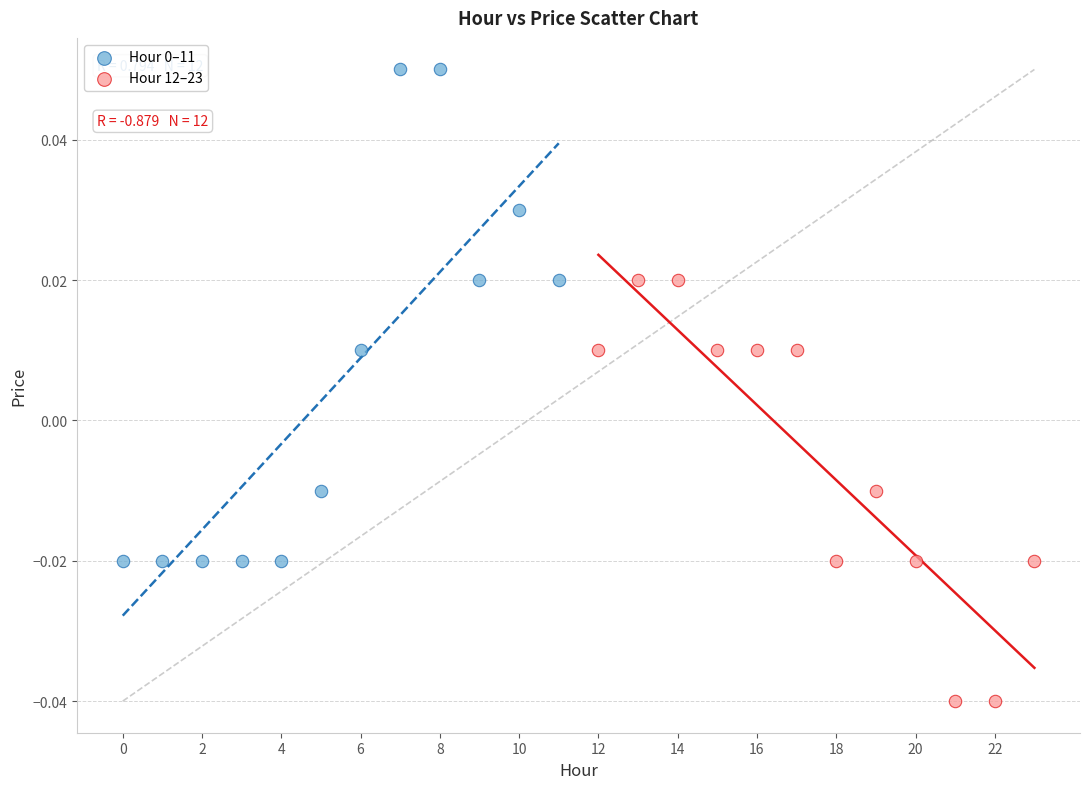

Which series contains the lowest Y value?

Hour 12–23